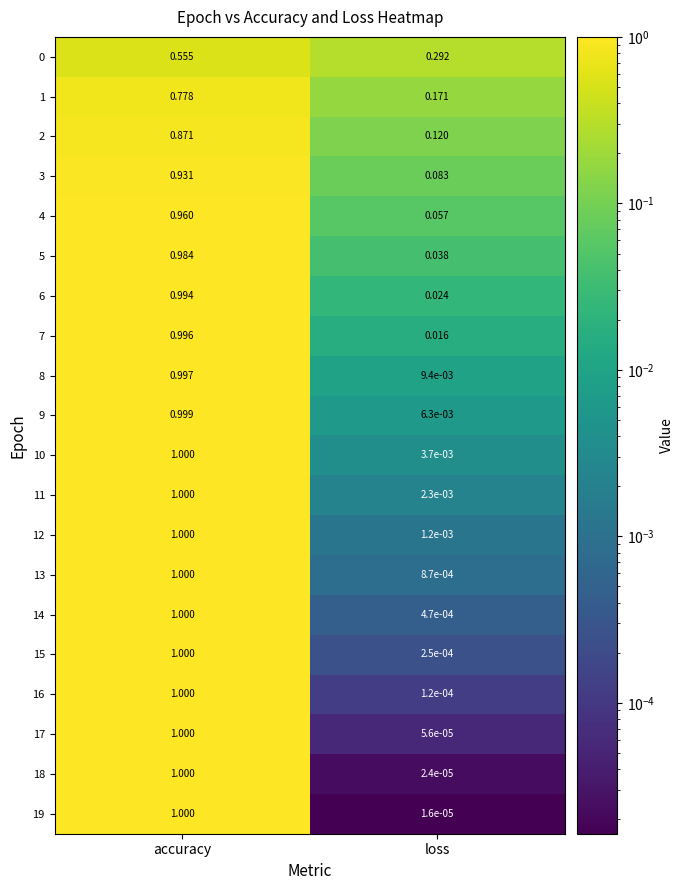

At which label is 0 closest to 0?

loss